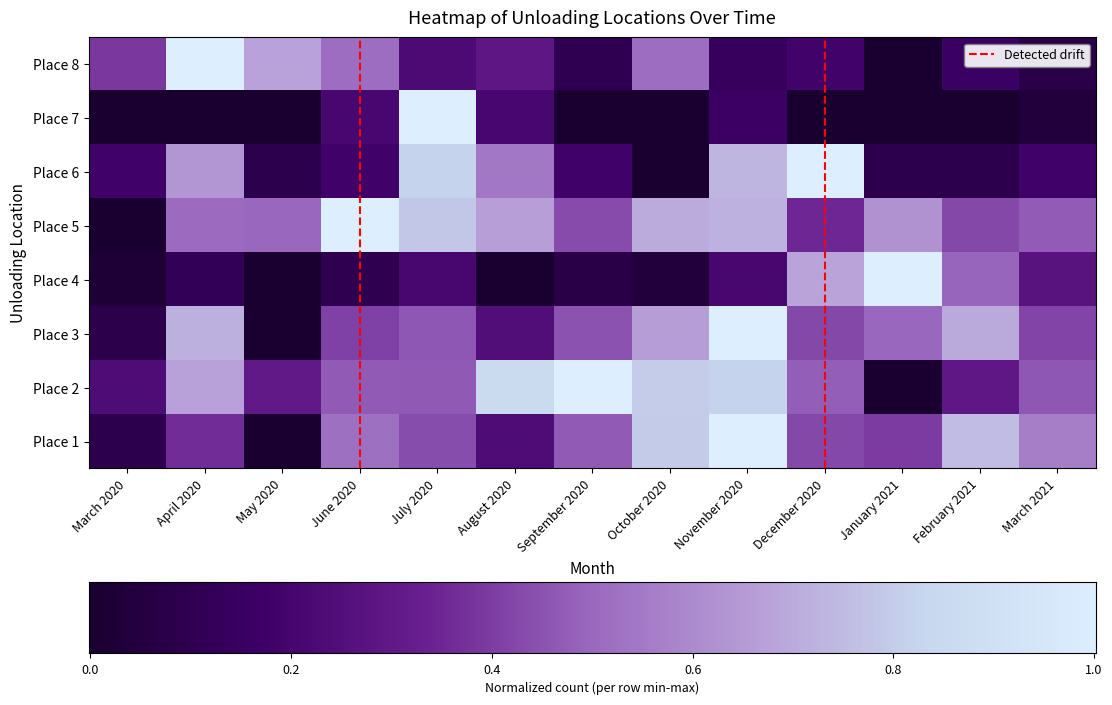

How many categories are shown in the chart?

13